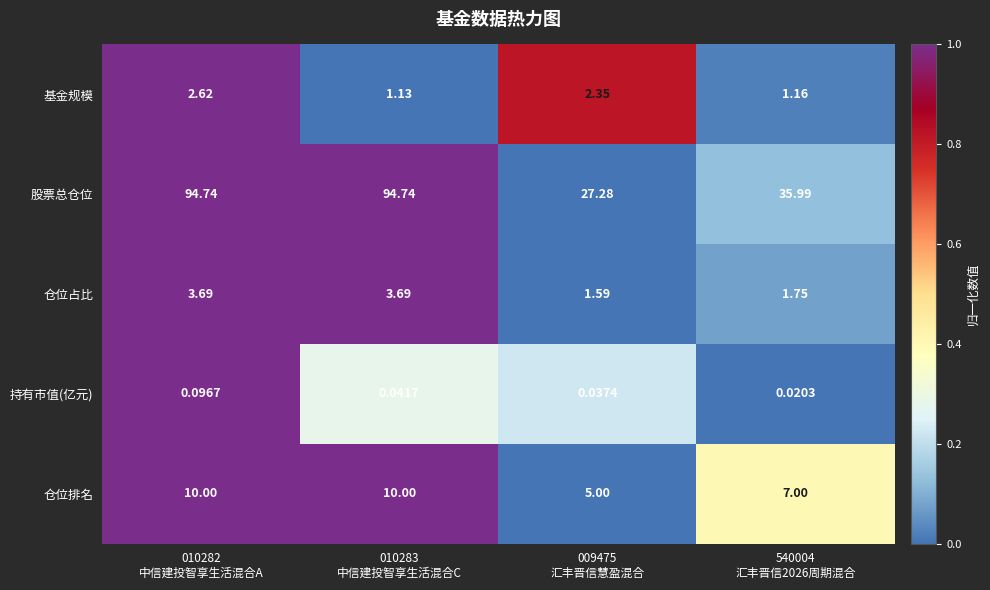

List the series in order of their peak value, lowest first.

持有市值(亿元), 基金规模, 仓位占比, 仓位排名, 股票总仓位